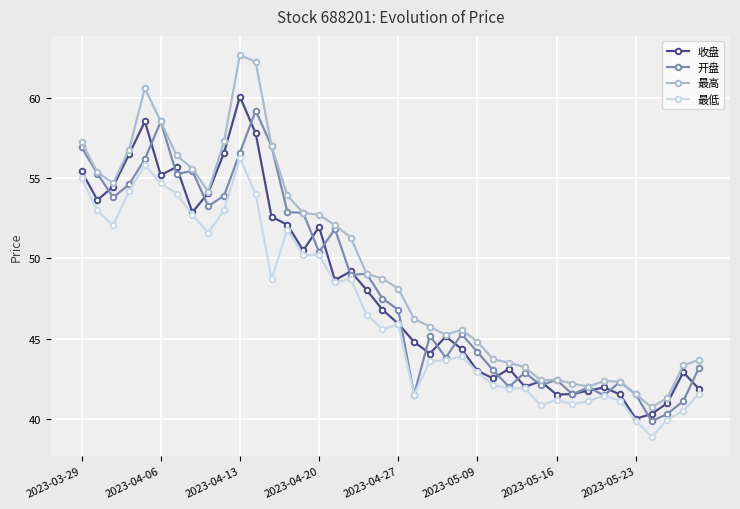

How many values in the 最低 series are below 45?

19